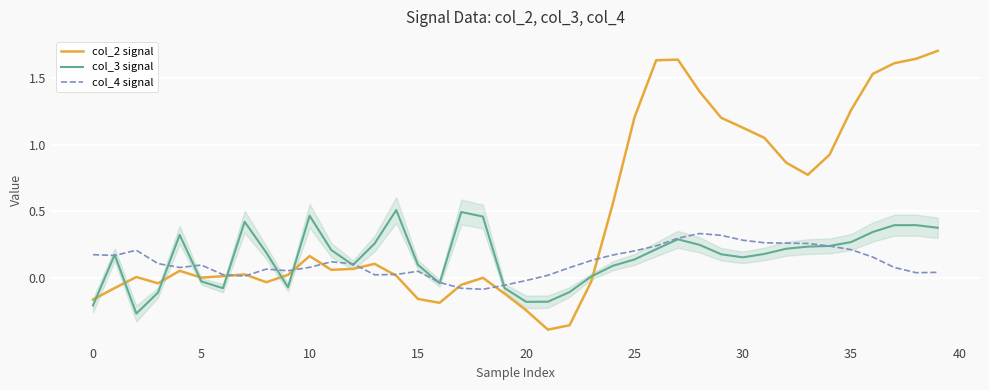

Which series has the largest total across all categories?

col_2 signal